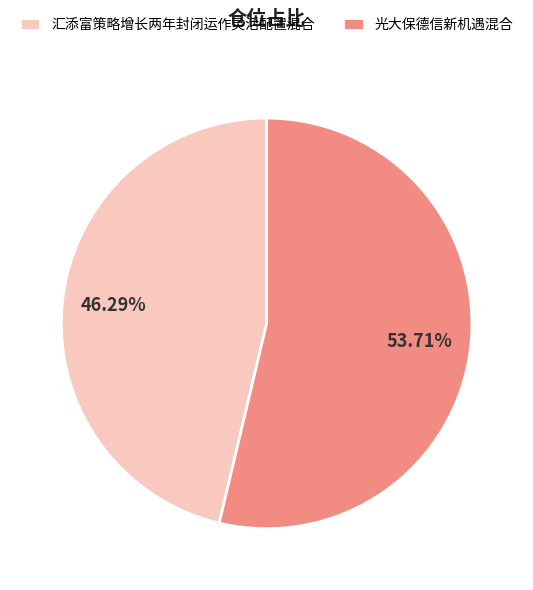

To the nearest percent, what portion does 光大保德信新机遇混合 represent?

54%